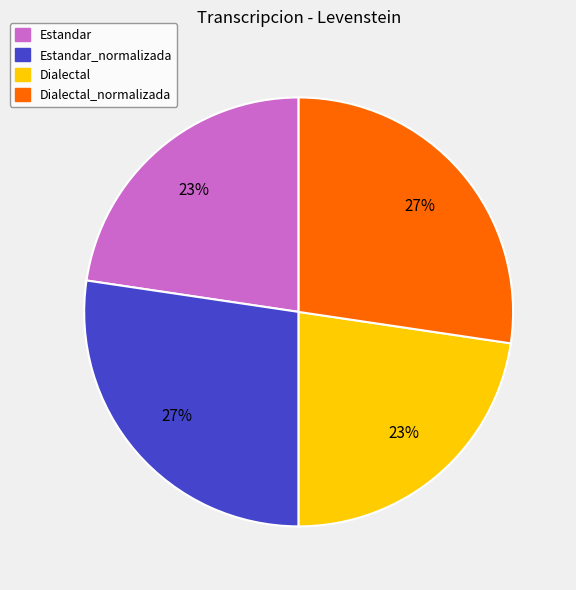

How many segments does this pie chart have?

4